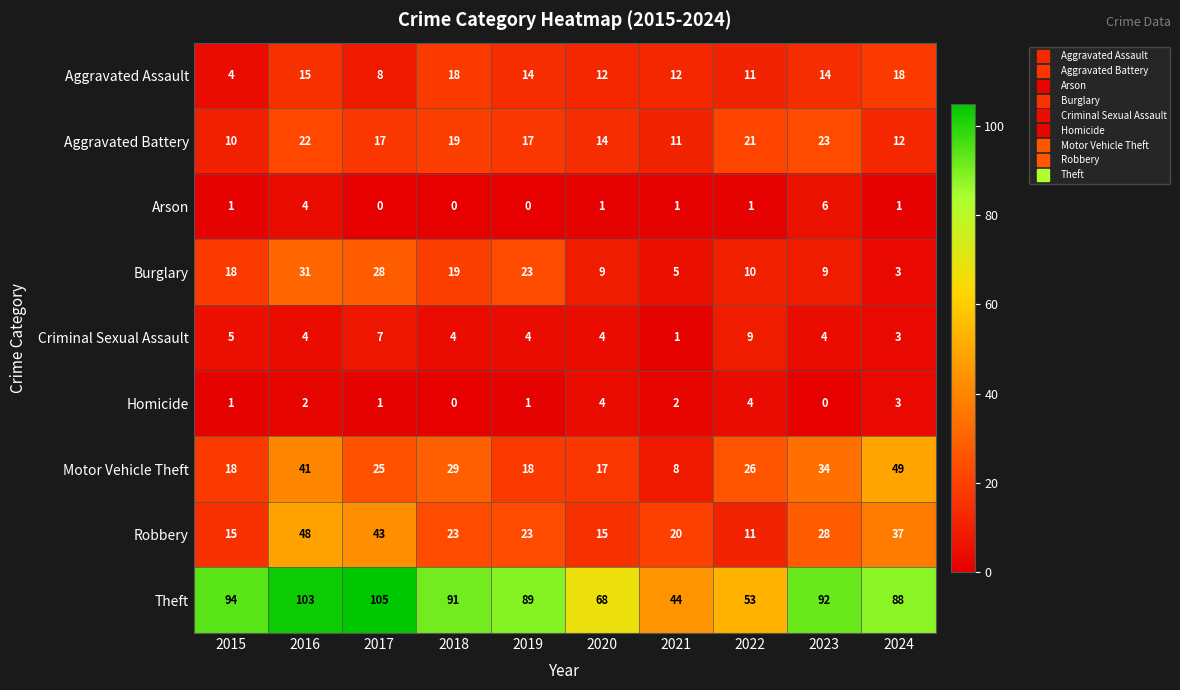

Is it true that Arson equals 1 at 2015?

True